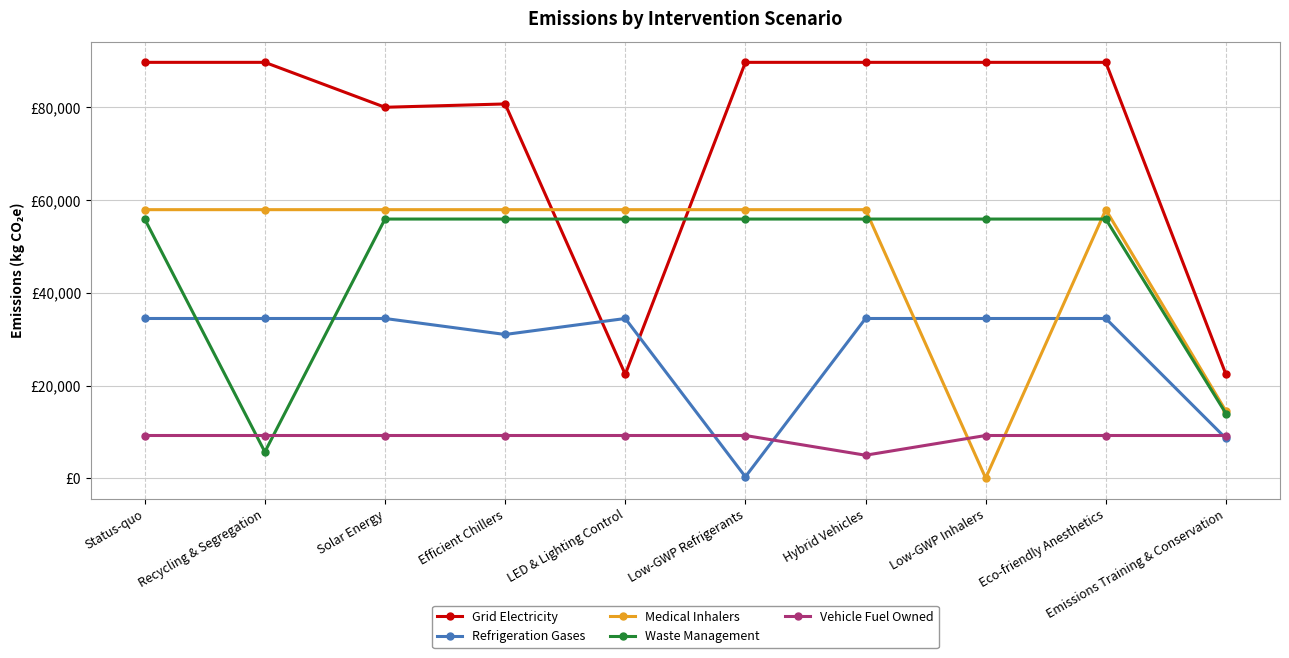

Is it true that Refrigeration Gases equals 34483.8 at Recycling & Segregation?

True